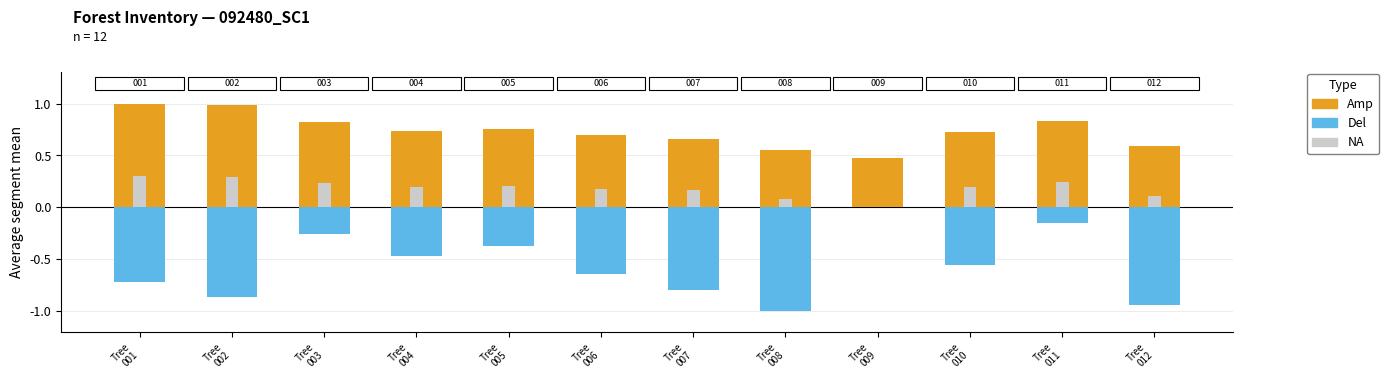

What is the difference between the maximum and minimum values in the Amp (dbh norm.) series?

0.5